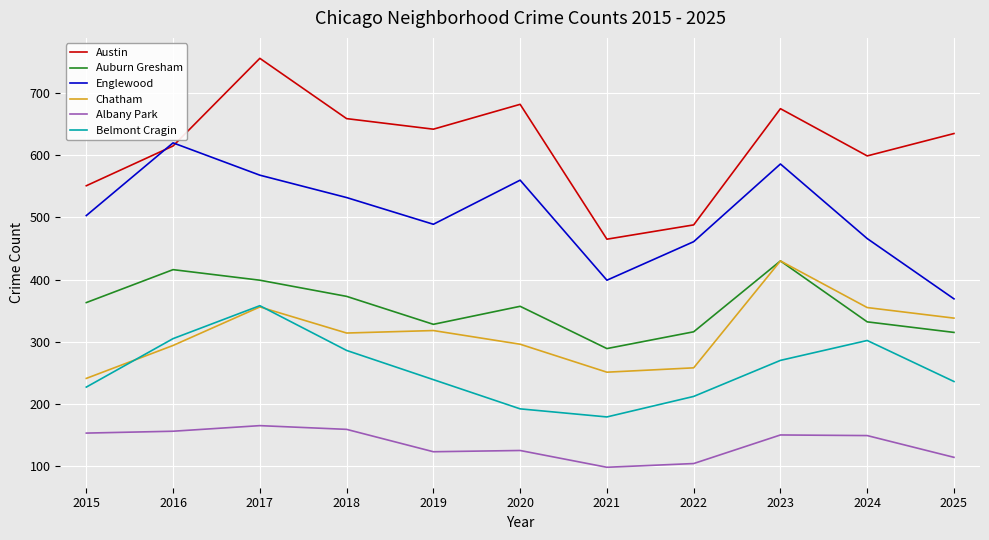

True or false: Albany Park and Auburn Gresham cross at least once.

False